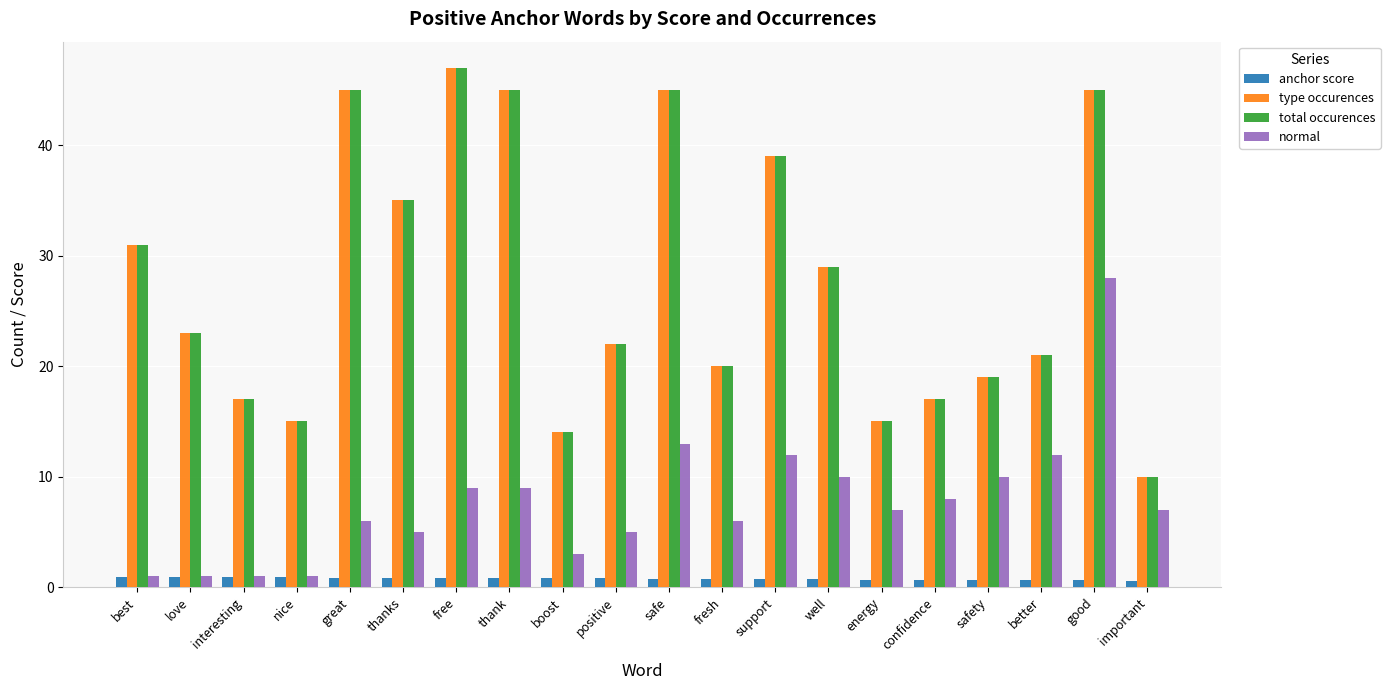

What is the label of the 8th bar from the right?

support